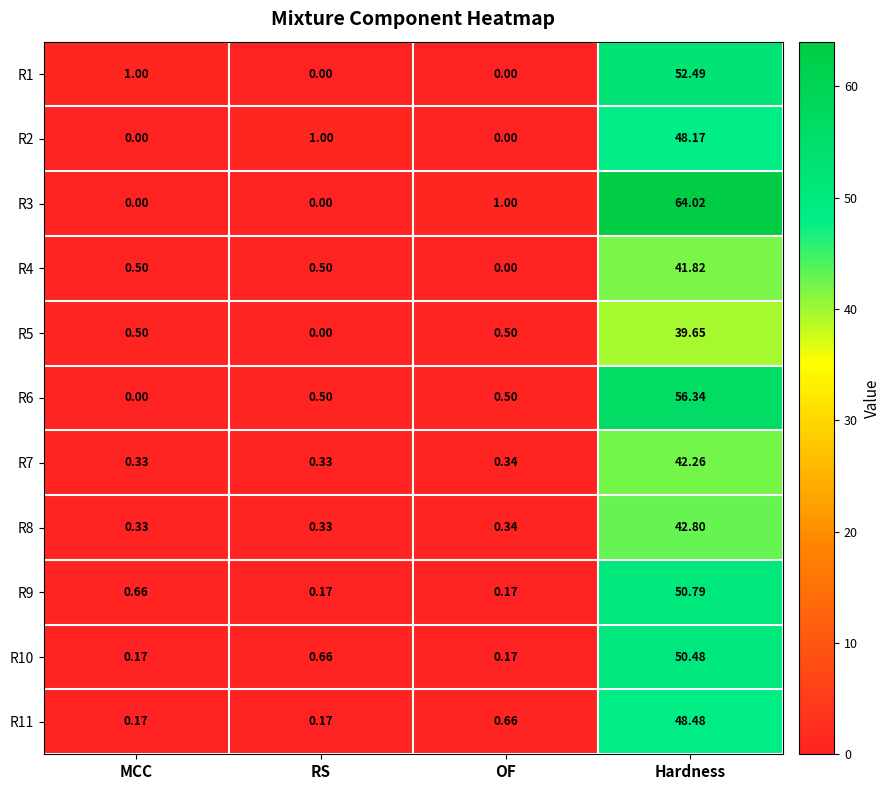

Where is R10 nearest to the value 25?

RS